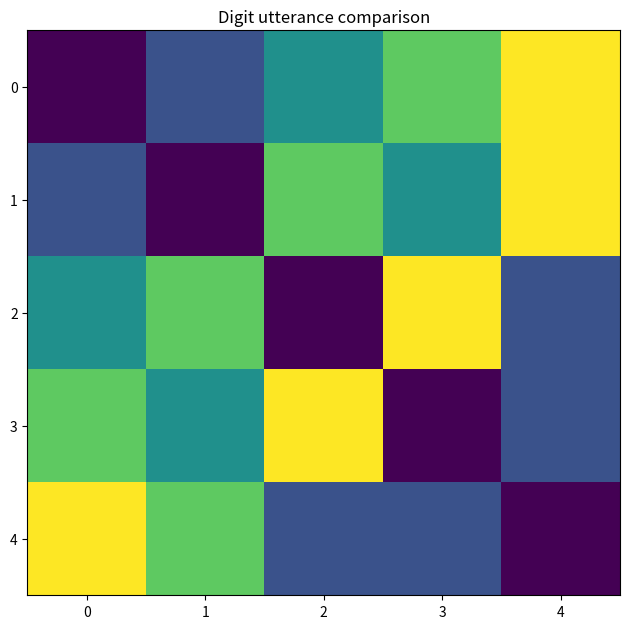

Reading left to right, transcribe all the data shown in this chart.

0: 0=1	1=2	2=3	3=4	4=5
1: 0=2	1=1	2=4	3=3	4=5
2: 0=3	1=4	2=1	3=5	4=2
3: 0=4	1=3	2=5	3=1	4=2
4: 0=5	1=4	2=2	3=2	4=1